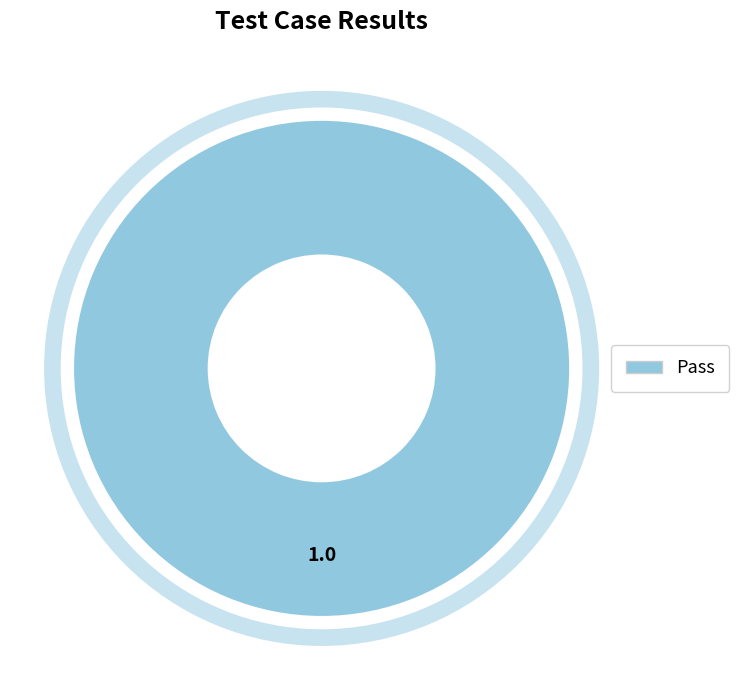

How many slices are in this pie chart?

1